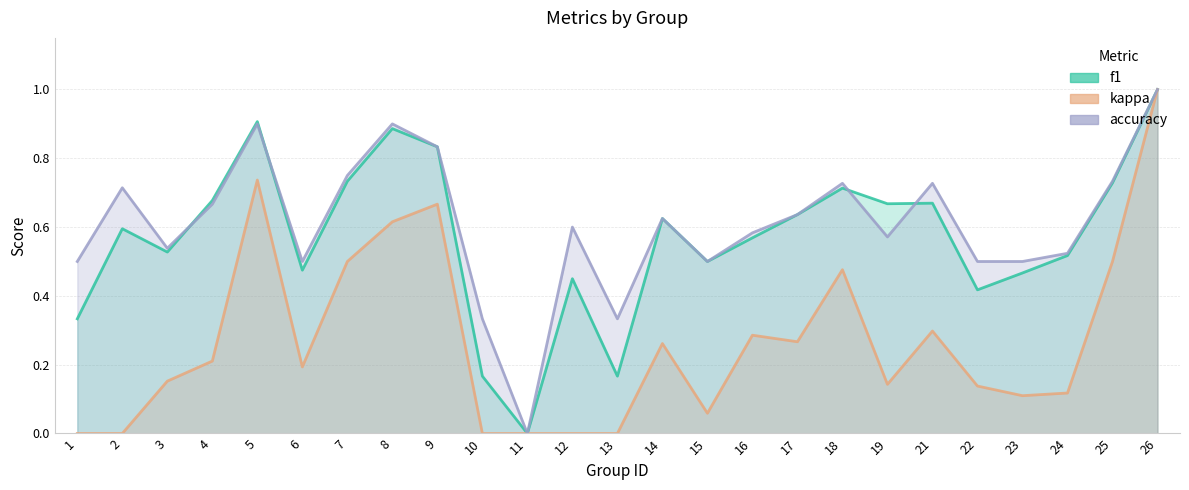

True or false: kappa has more than 2 points higher than both neighbors.

True